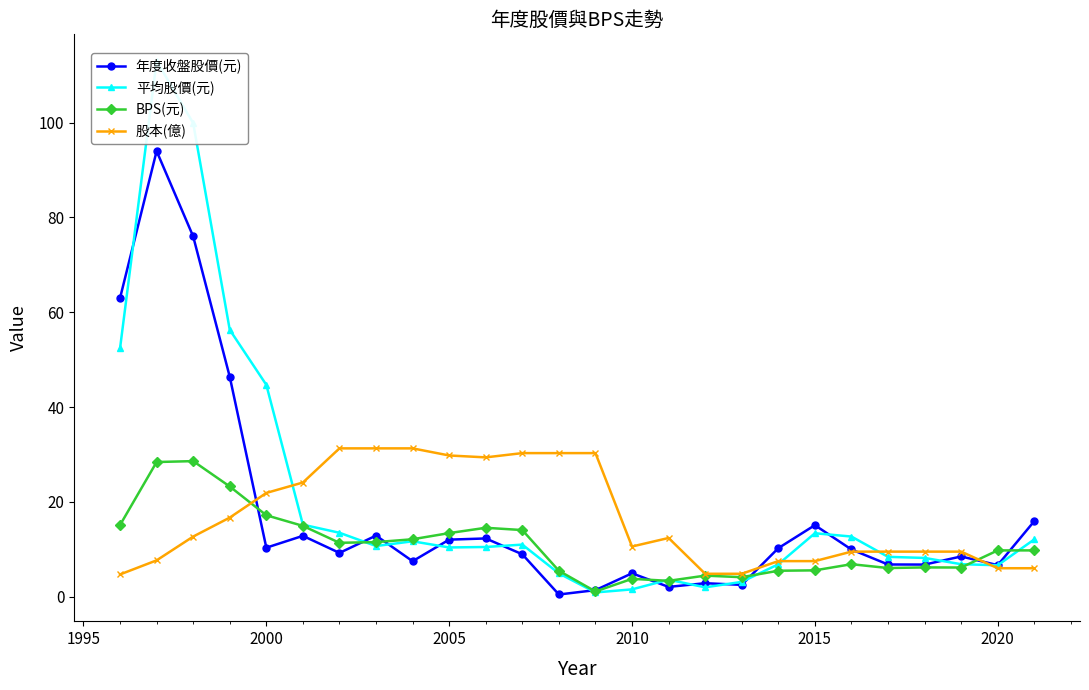

True or false: 年度收盤股價(元) has more than 1 points higher than both neighbors.

True